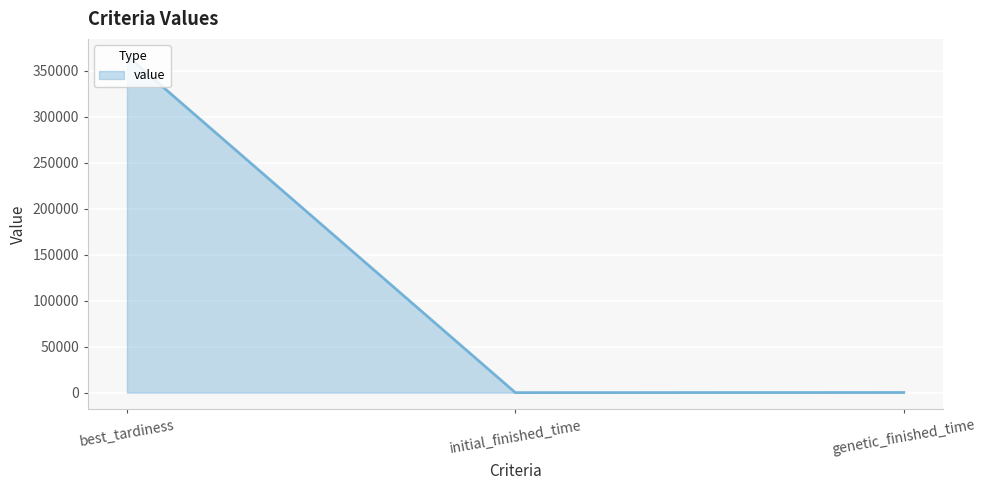

What is the sum of all values?

366650.1